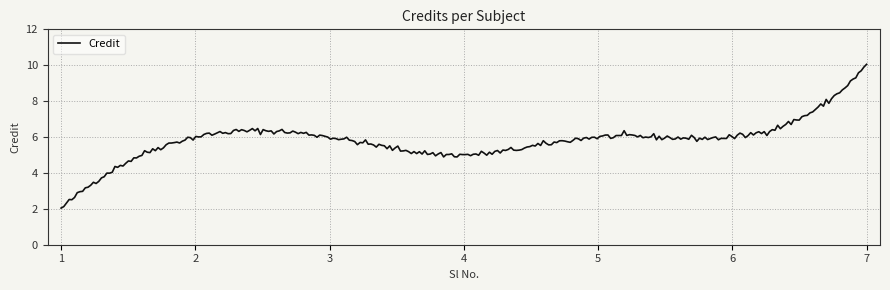

What is the difference between the maximum and minimum values?

8.0